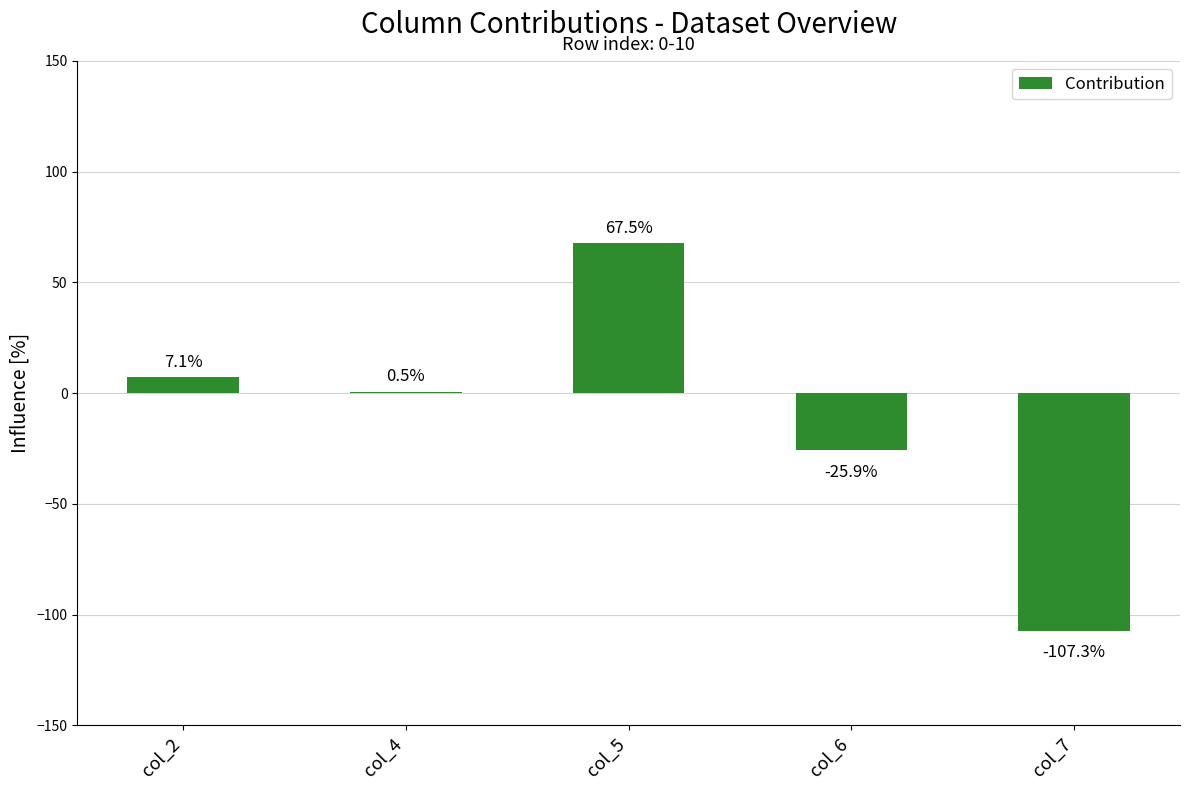

Which has a higher value, col_5 or col_2?

col_5